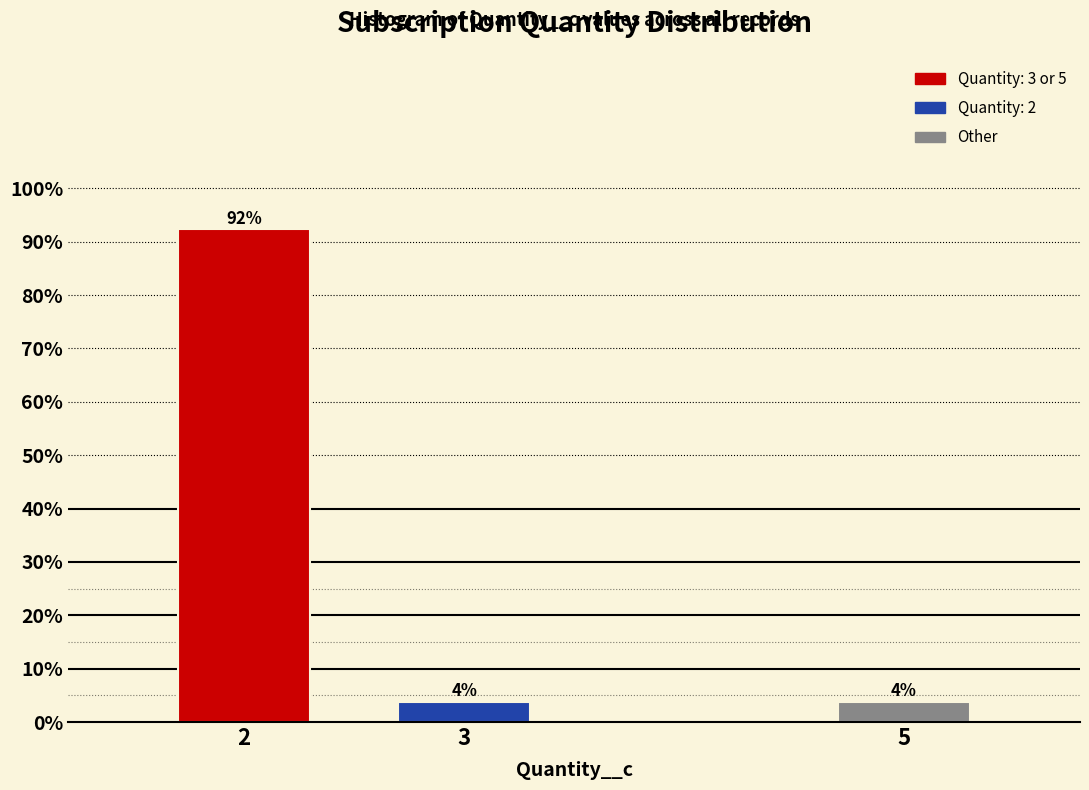

Are the bars horizontal?

No